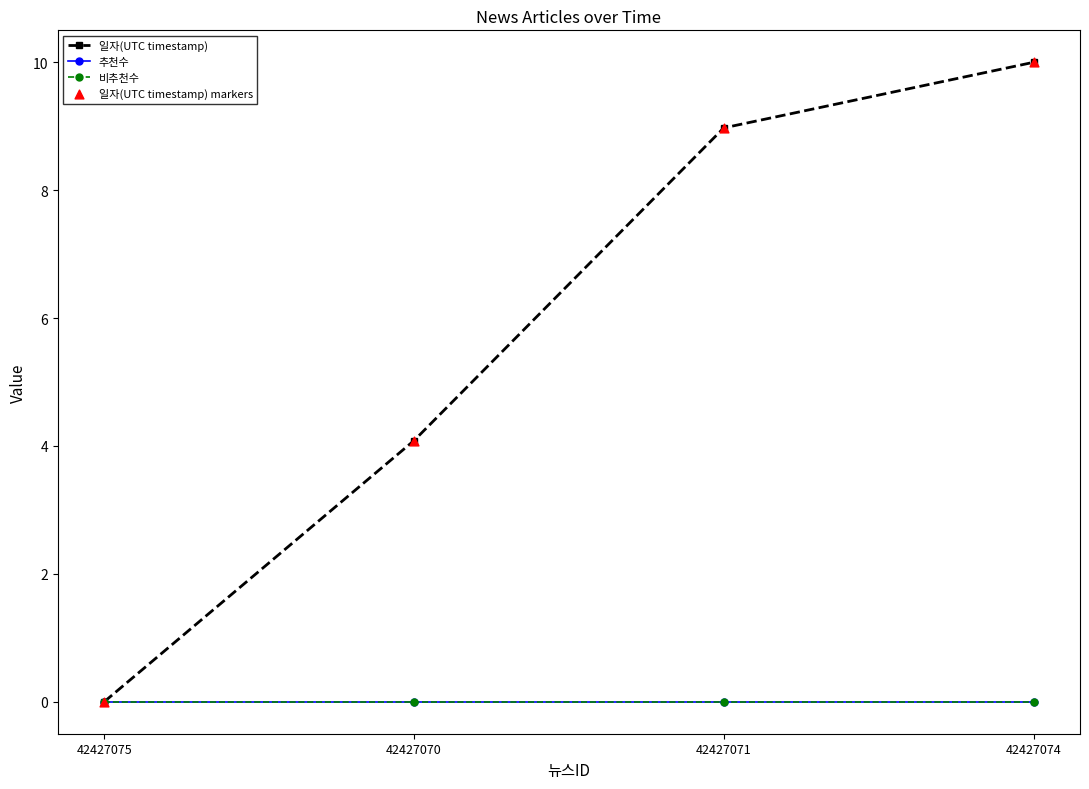

Which series has the largest total across all categories?

일자(UTC timestamp)